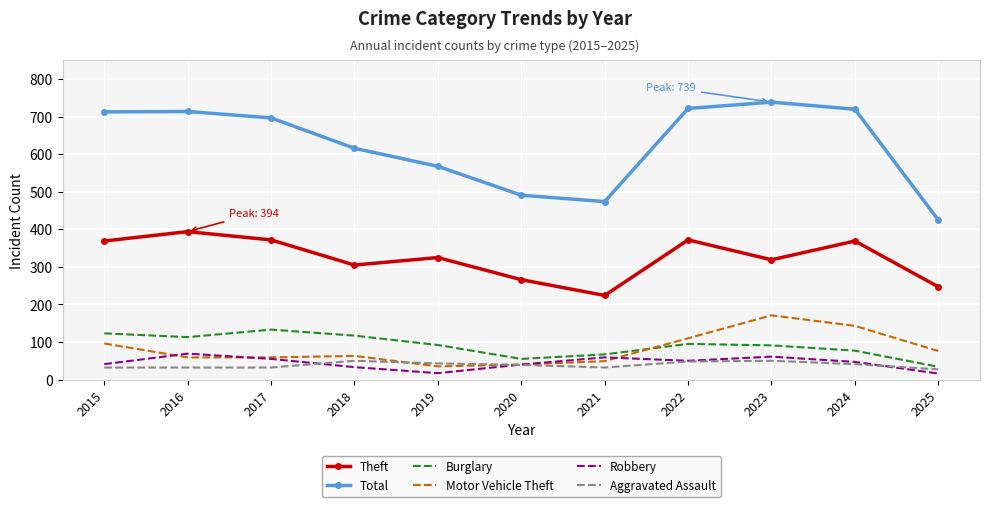

After their last crossing, which series has the higher values: Aggravated Assault or Motor Vehicle Theft?

Motor Vehicle Theft